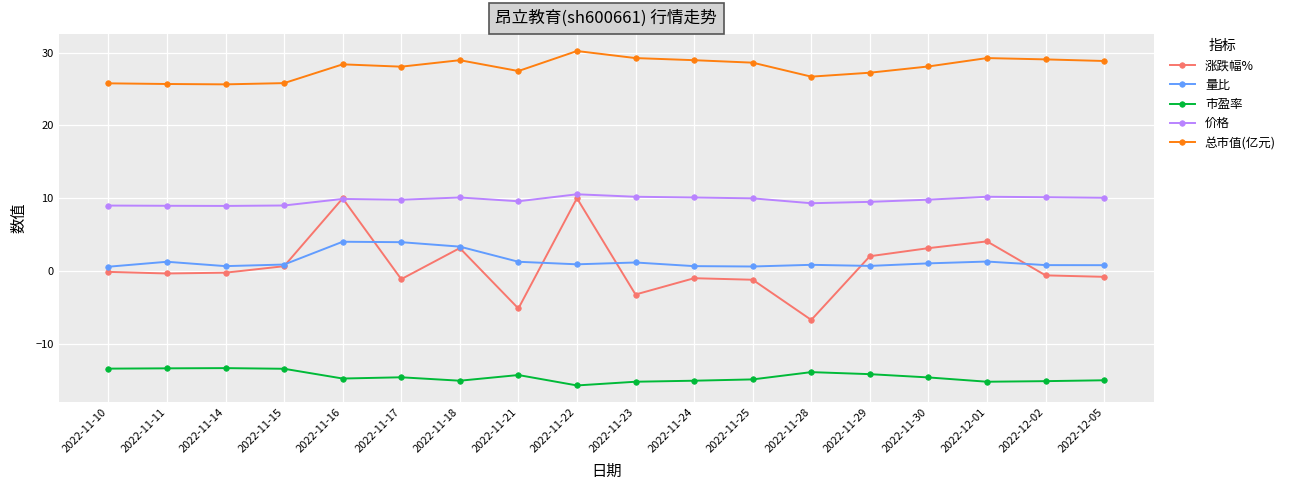

Which series has the widest spread of values?

涨跌幅%